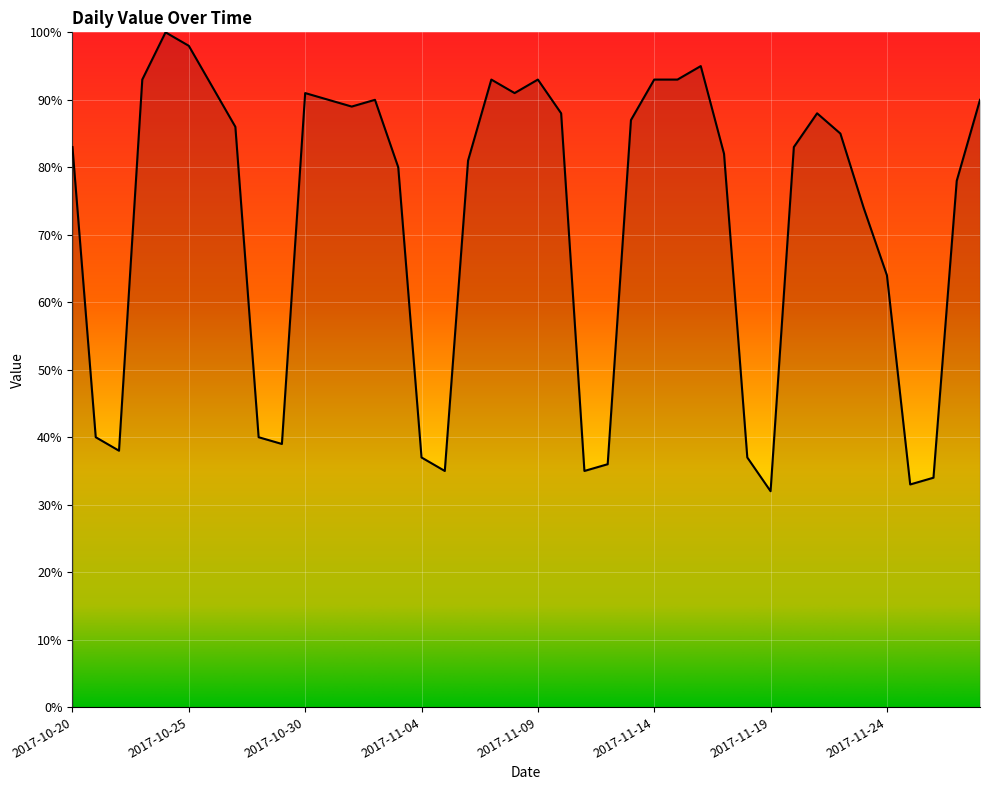

What is the smallest value displayed?

32